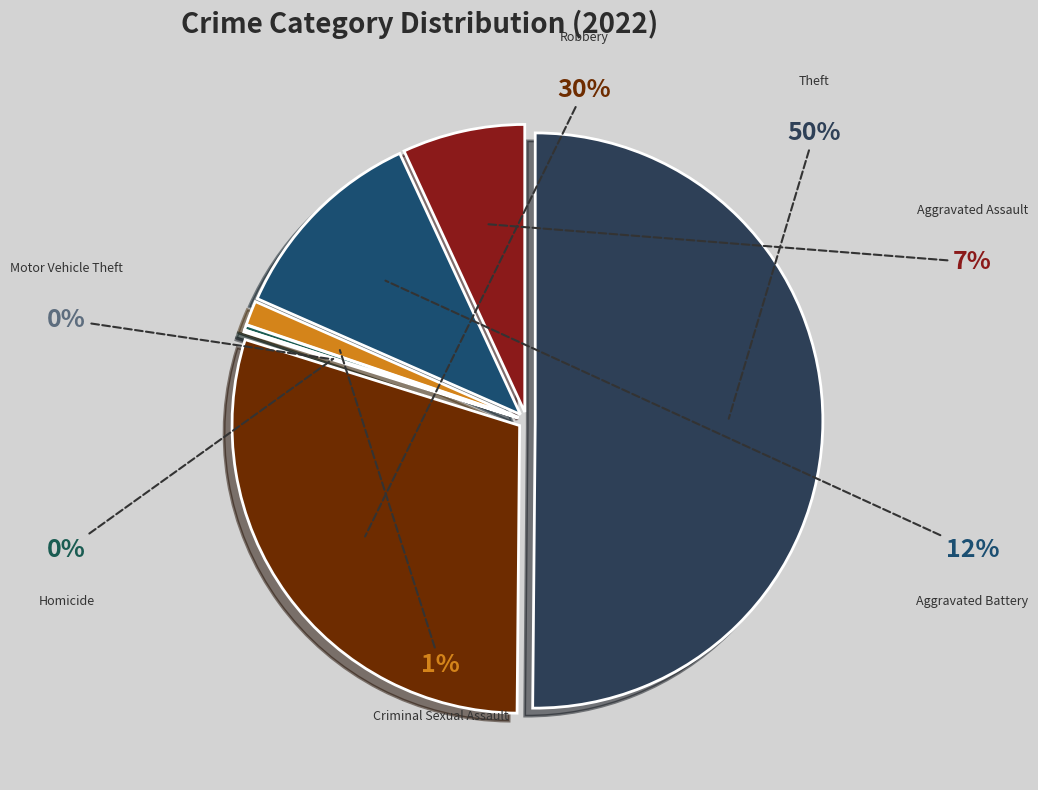

What is the change in value from Aggravated Assault to Motor Vehicle Theft?

-119